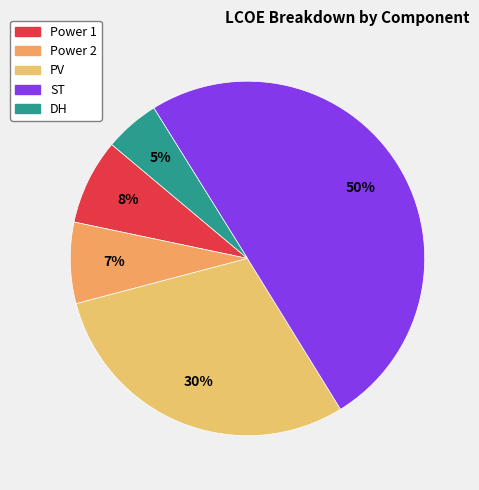

Is it true that Power 2 is 7% of the pie?

True